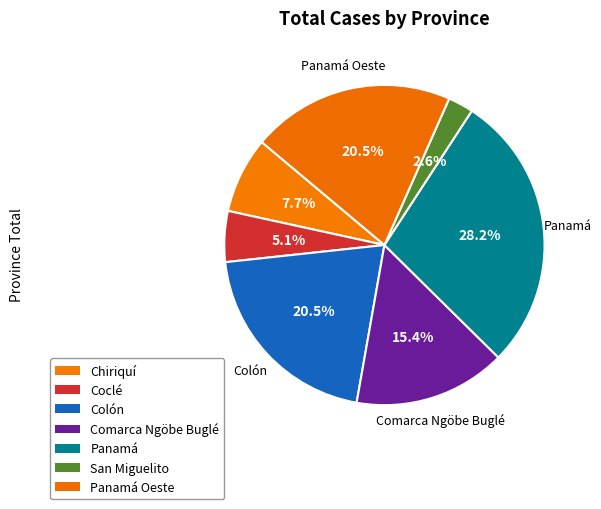

How many slices are in this pie chart?

7